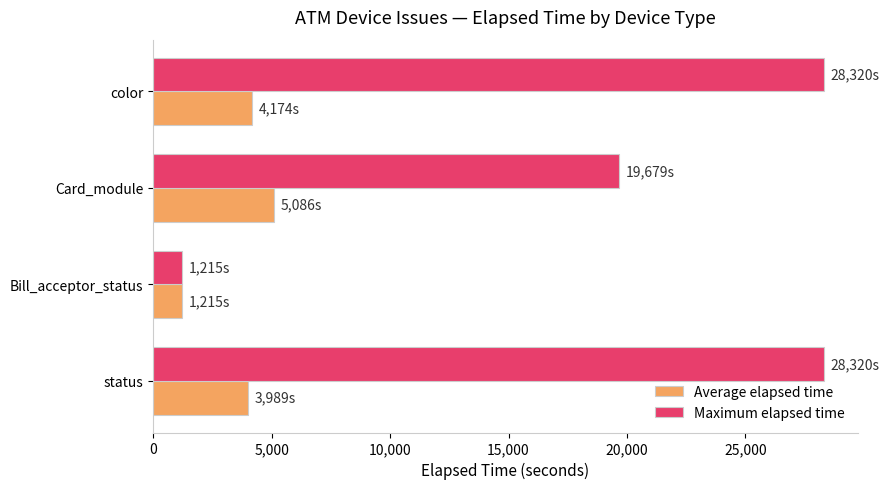

Which series has the largest range (max minus min)?

Maximum elapsed time